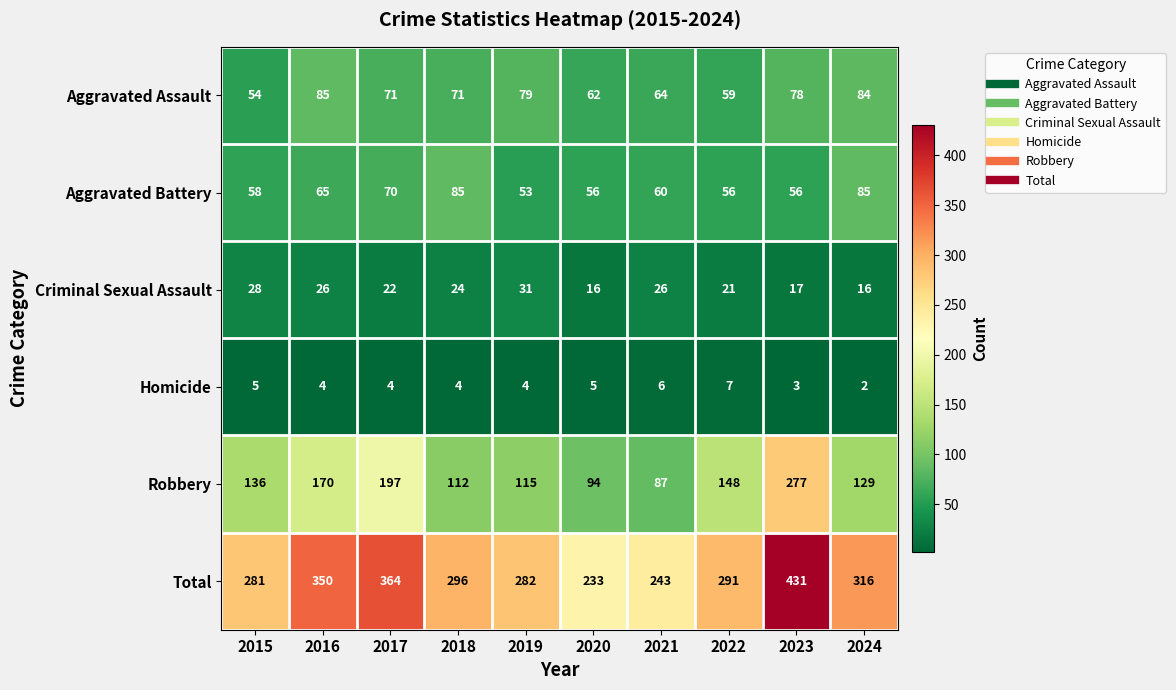

Where does the Aggravated Battery series first go above 60?

2016